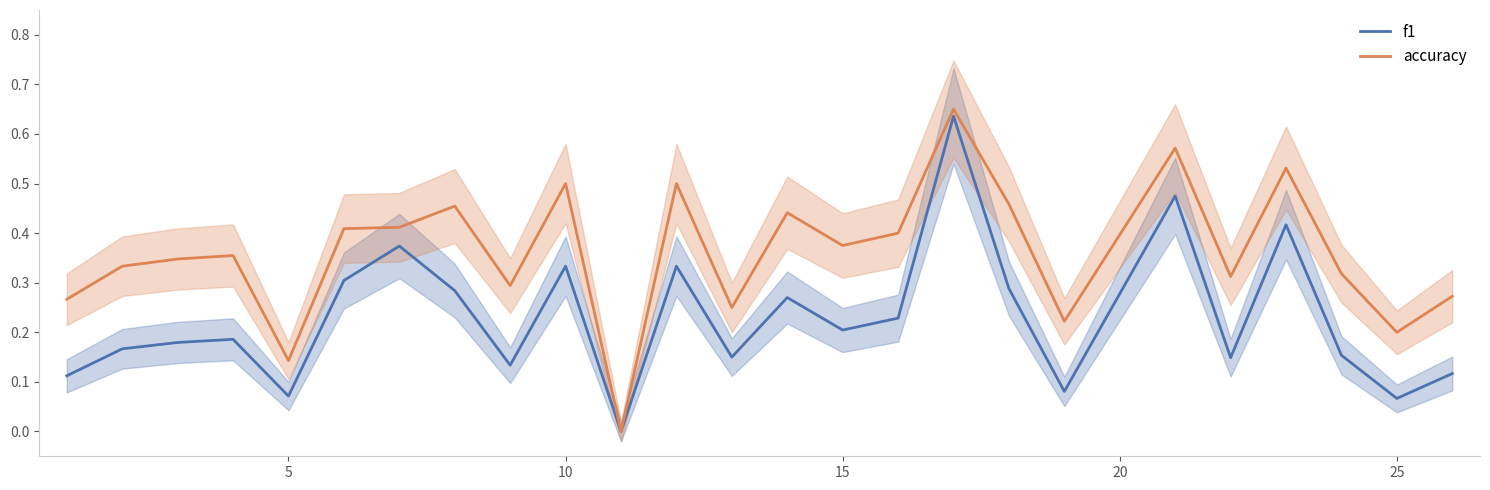

List the series in order of their overall mean, highest first.

accuracy, f1